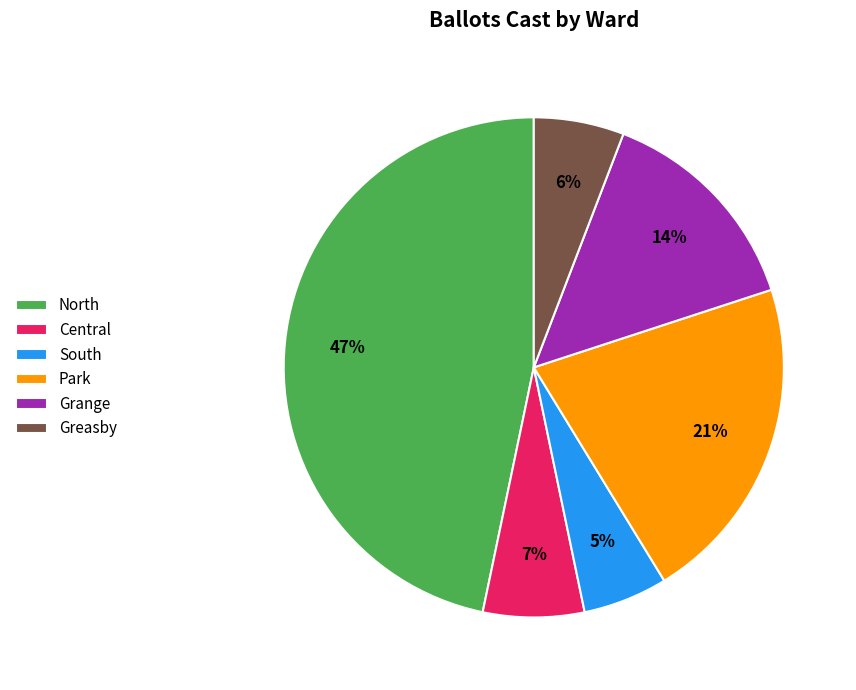

Which category has the biggest portion of the pie?

North